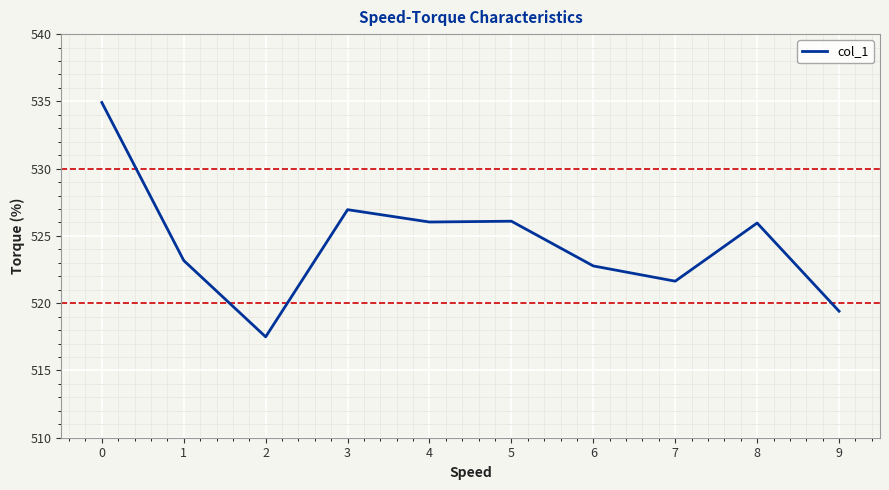

How many lines are shown in the chart?

1